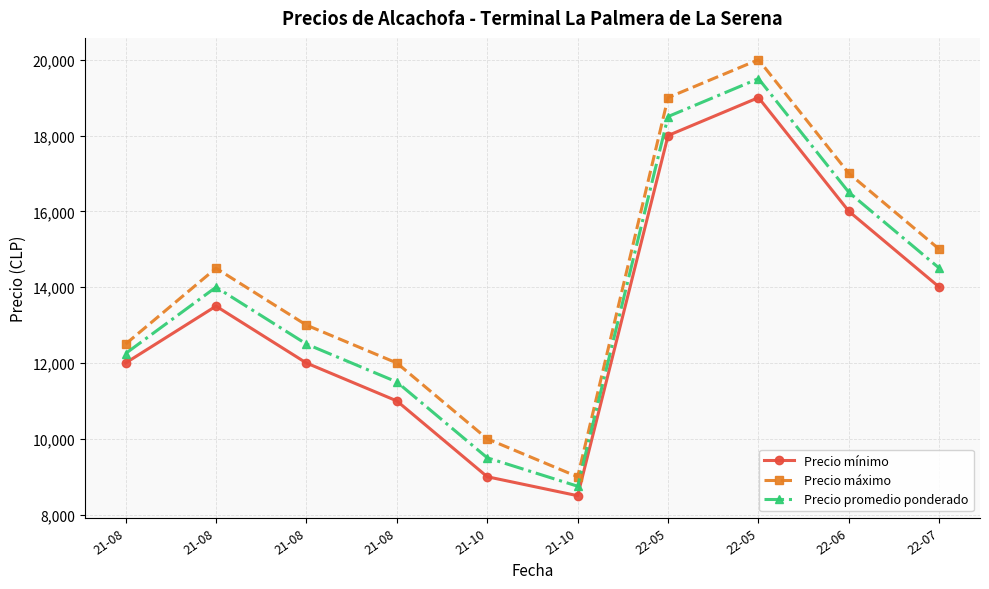

Which category has the lowest value across all series?

21-10